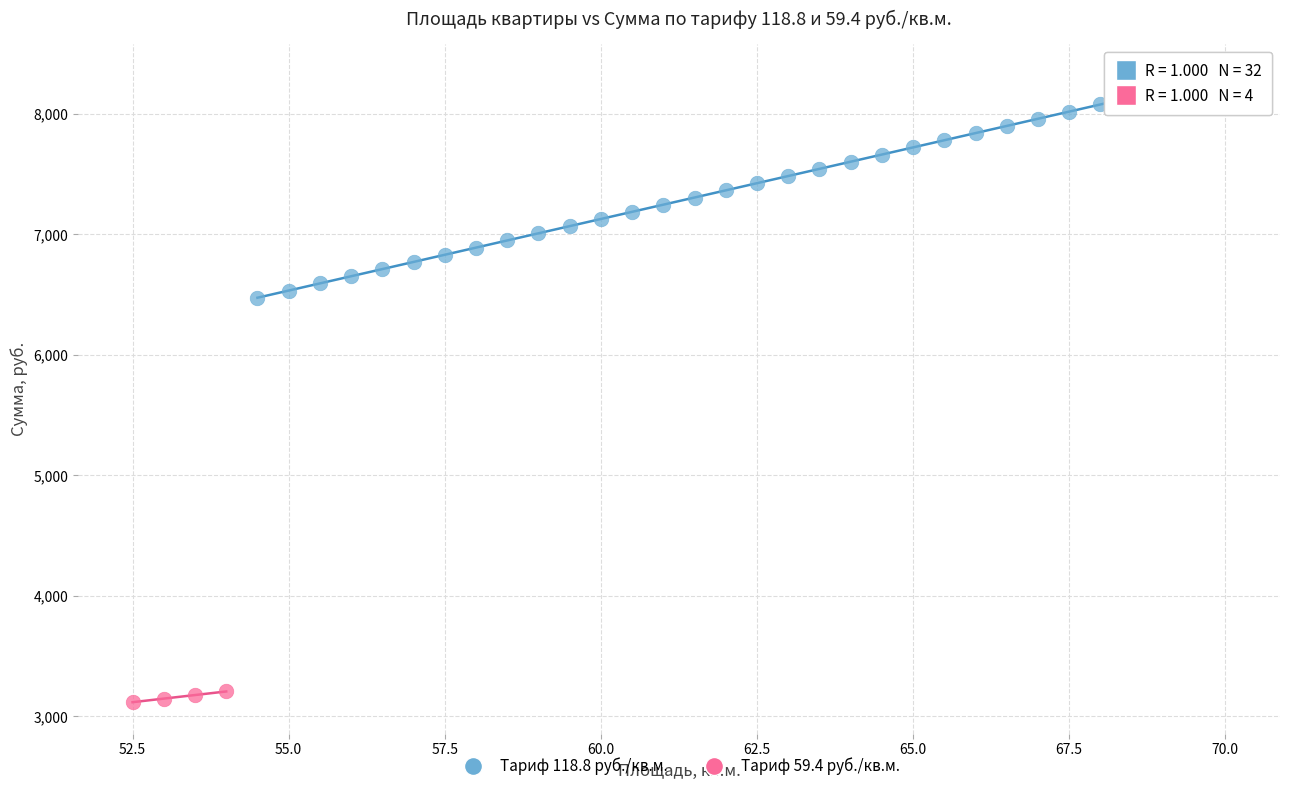

What are all the series names shown in the legend?

Тариф 118.8 руб./кв.м., Тариф 59.4 руб./кв.м.